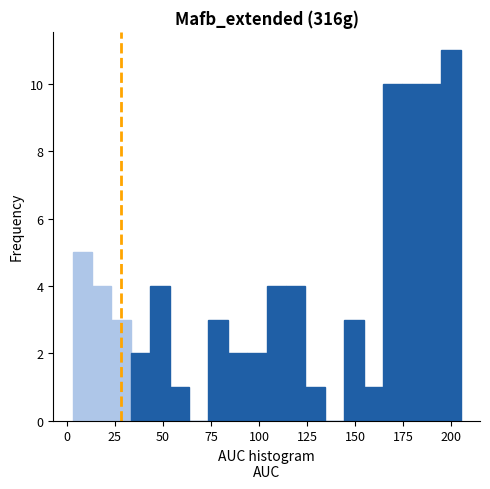

Read against the x-axis, roughly where is the centre of the tallest bar?

200